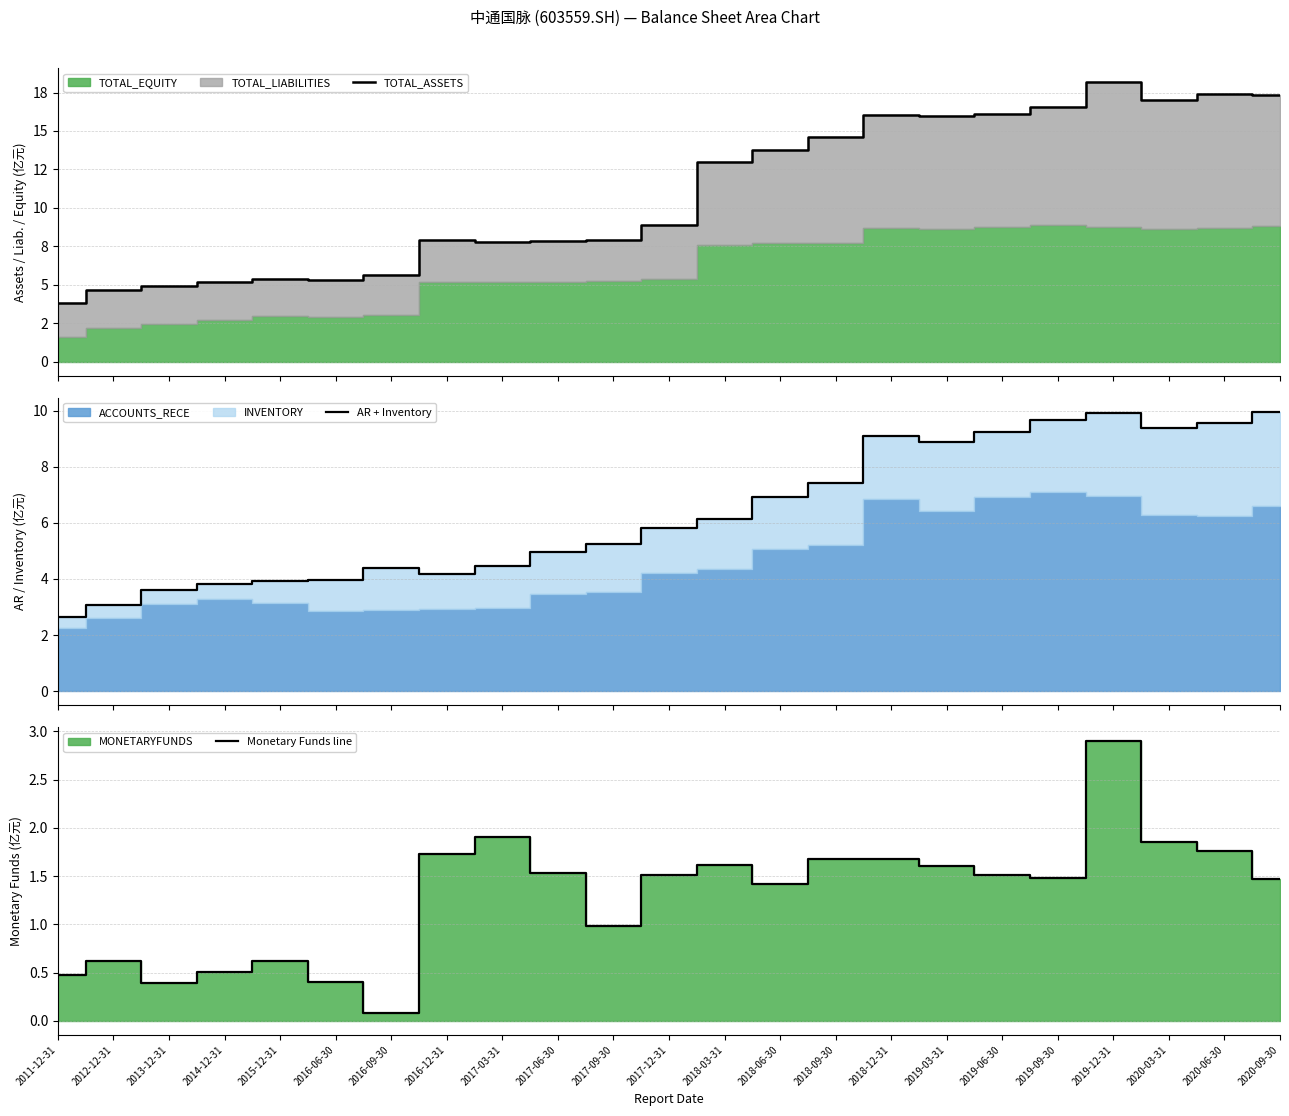

The value of Monetary Funds line at 2017-09-30 is 1.0. True or false?

True